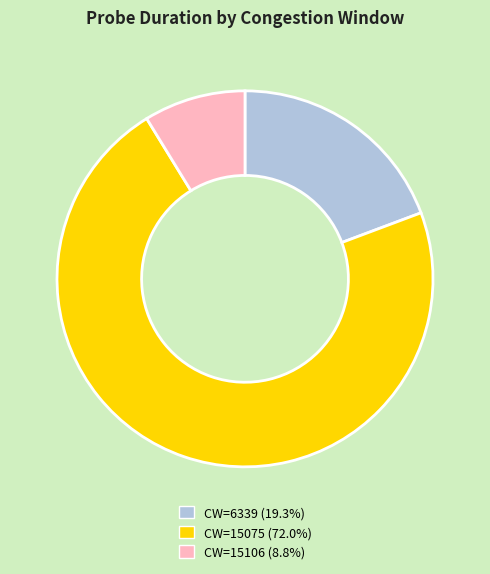

Does any single category account for the majority?

Yes